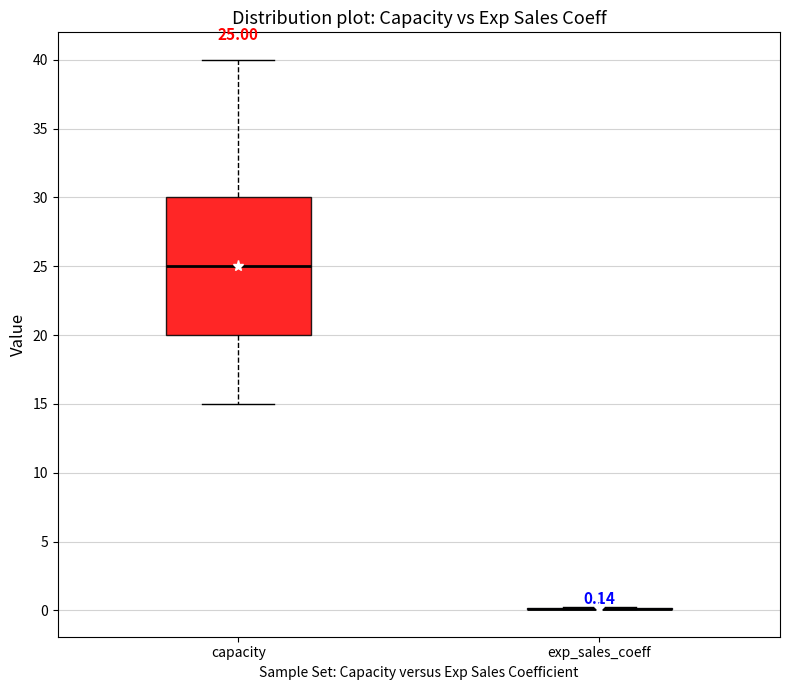

Comparing the boxes themselves (not the whiskers), which one is the tallest?

capacity